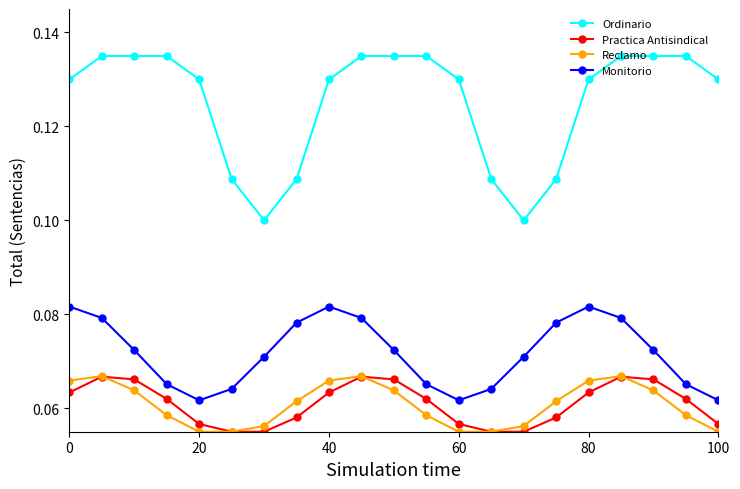

Count the Monitorio values in the range 0 to 1.

21